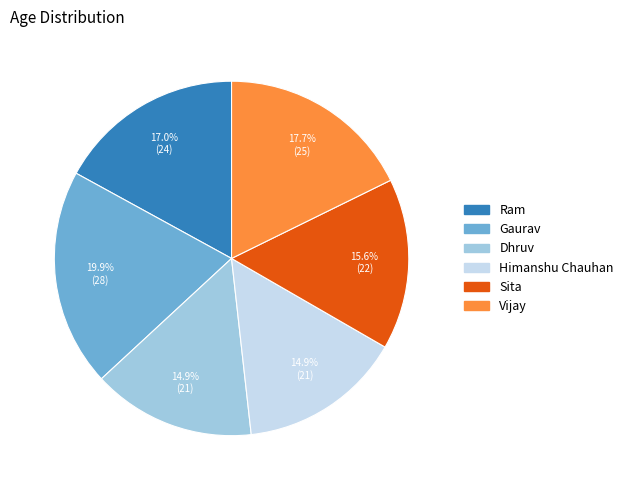

Count the number of slices in the pie.

6